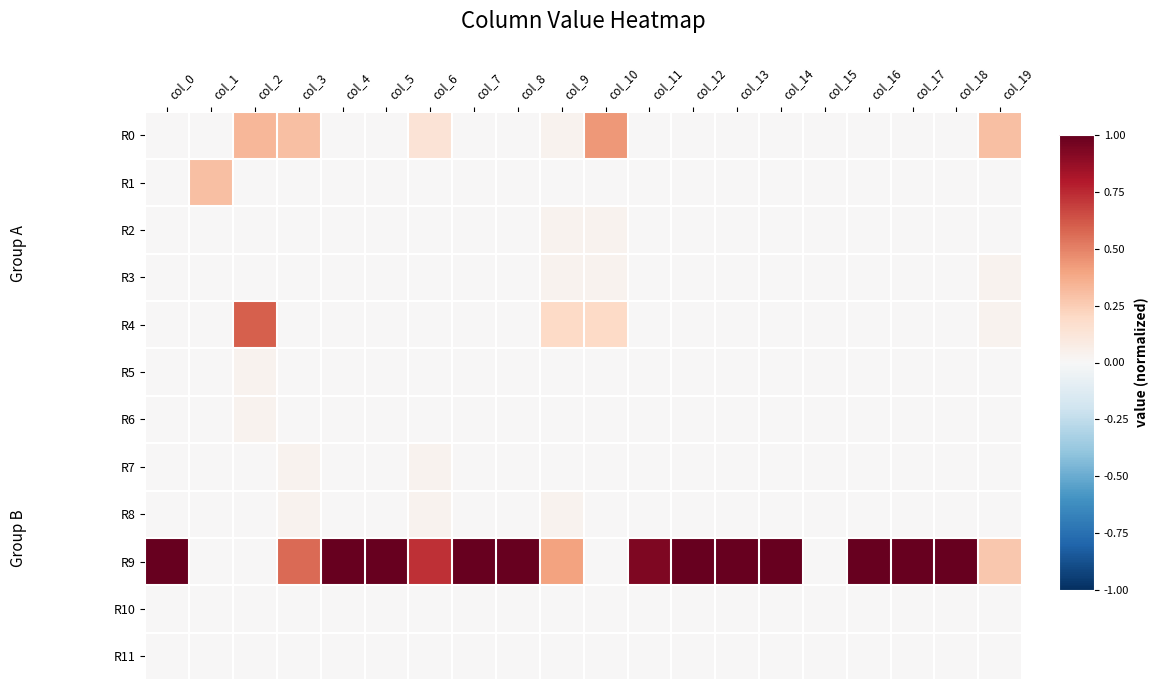

Between col_15 and col_18, which is larger?

col_15